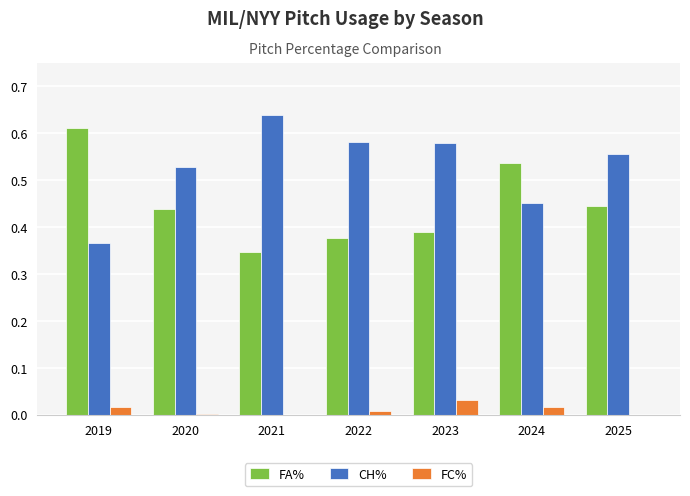

Which series changed the most between 2021 and 2022?

CH%